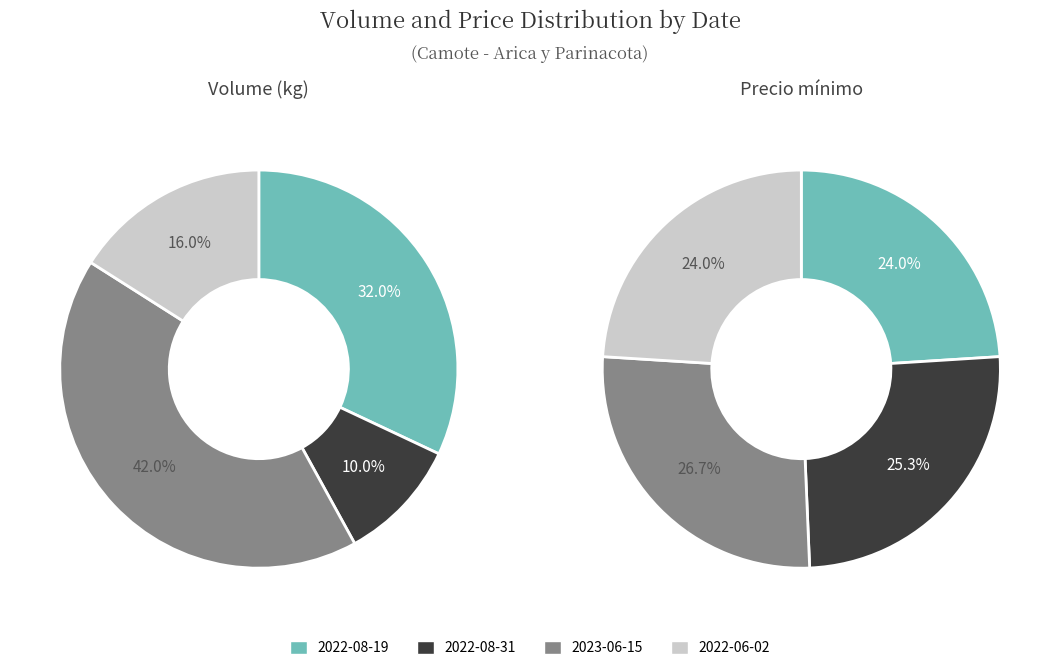

How many slices are in this pie chart?

4